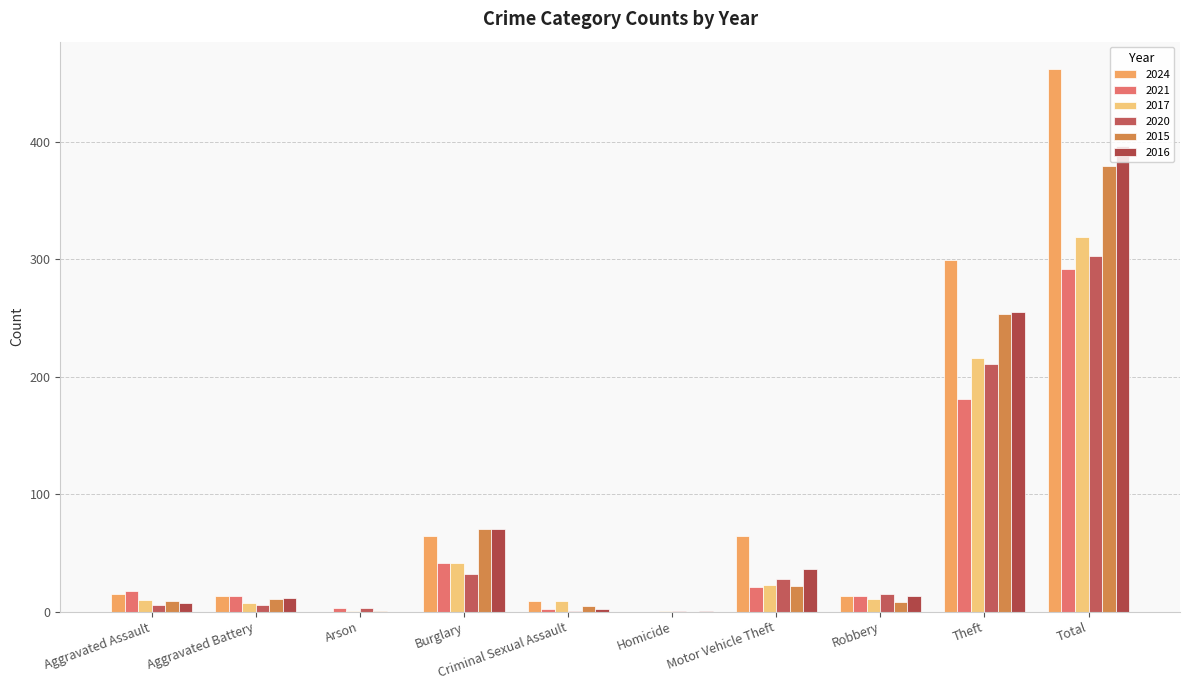

Is the value of 2024 at Motor Vehicle Theft greater than the value of 2021 at Robbery?

Yes